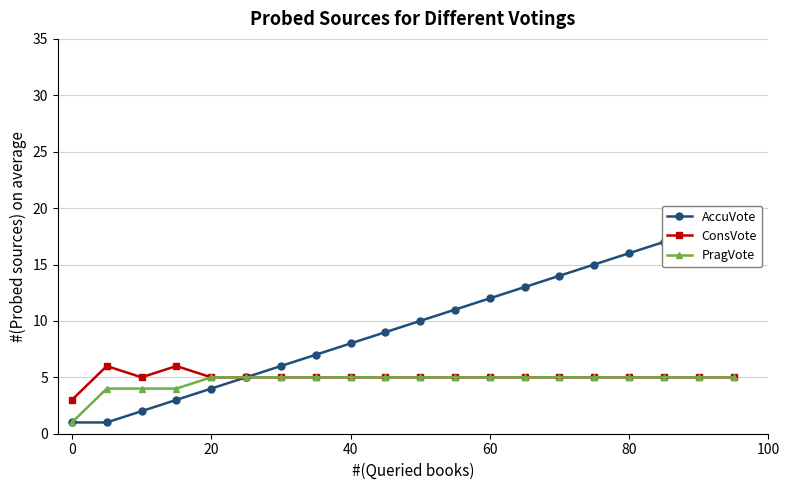

List the series in order of their peak value, lowest first.

PragVote, ConsVote, AccuVote